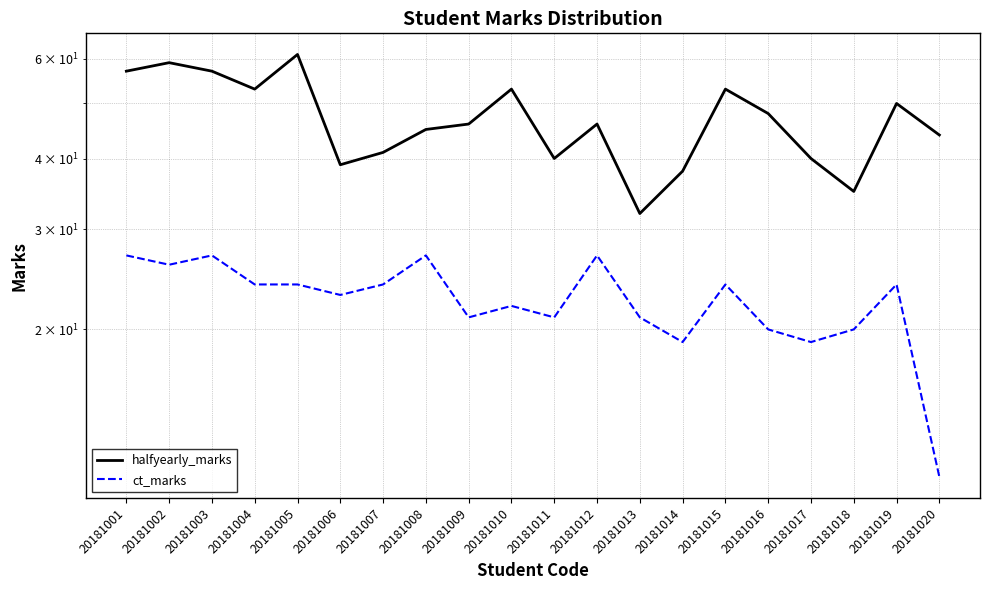

Does the chart have visible grid lines?

Yes